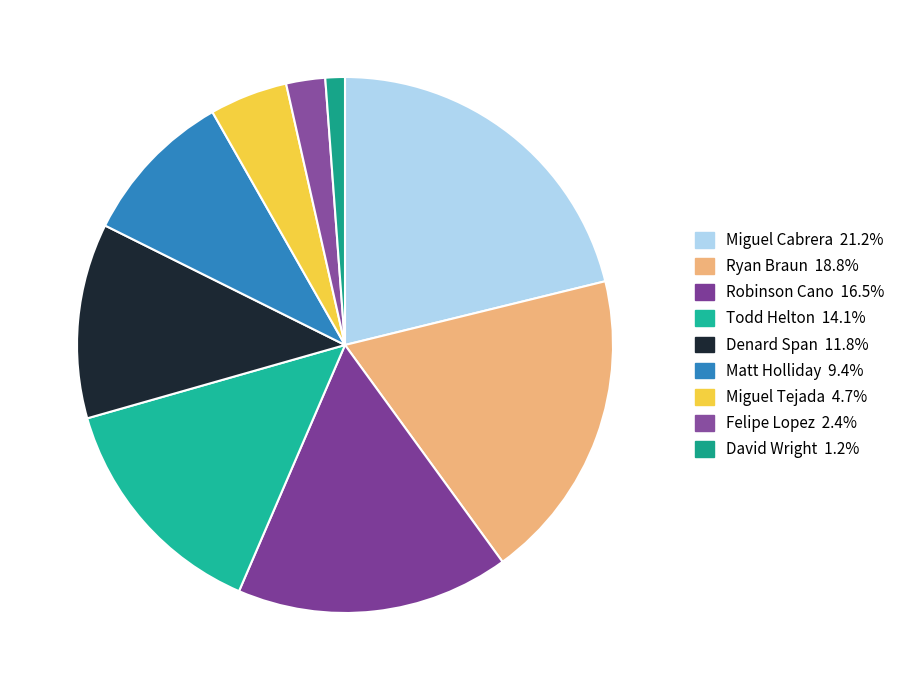

Does any single category account for the majority?

No